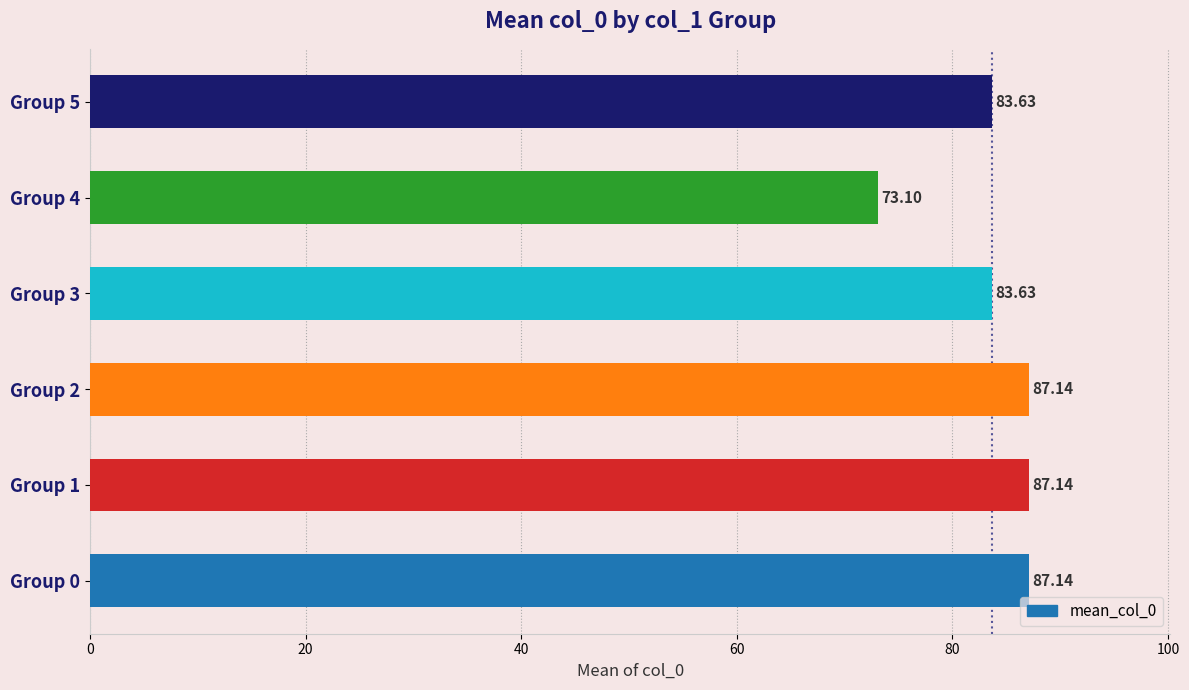

What is the difference between the maximum and minimum values?

14.0